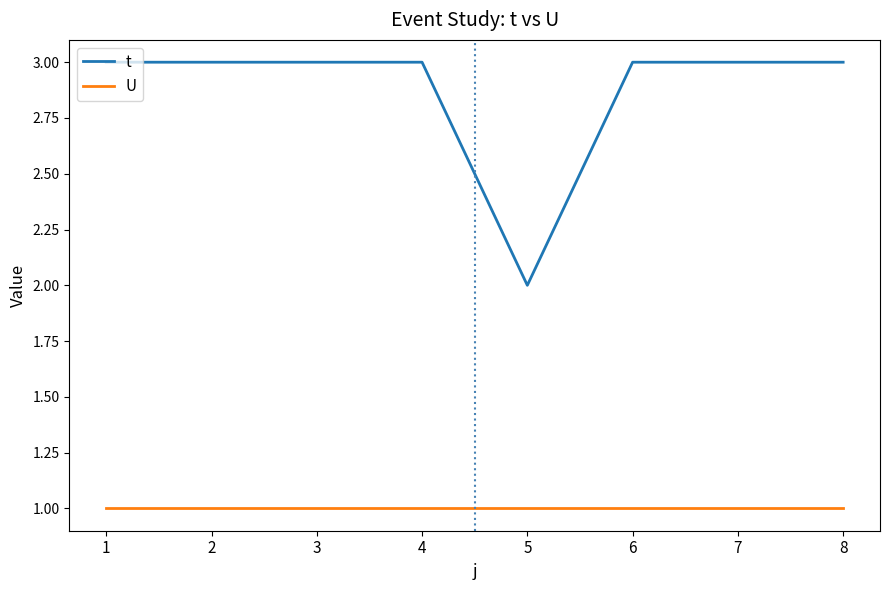

What is the sum of the U values at 1 and 6?

2